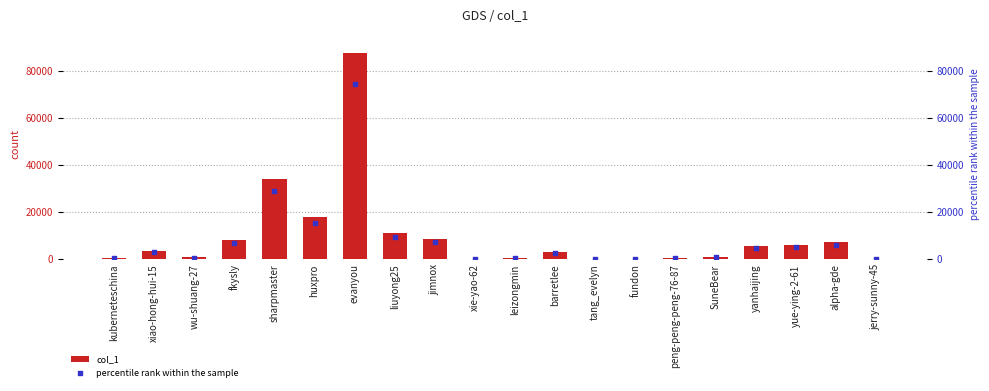

Is the value of col_1 at yanhaijing greater than the value of percentile rank within the sample at fkysly?

No